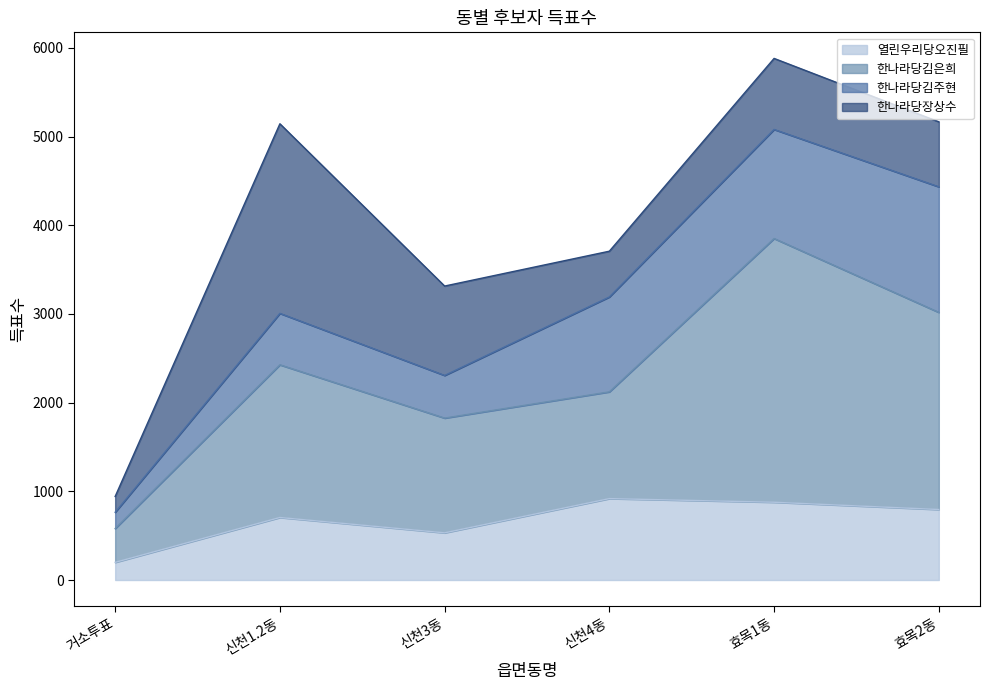

What is the total value across all series at 효목1동?

5882